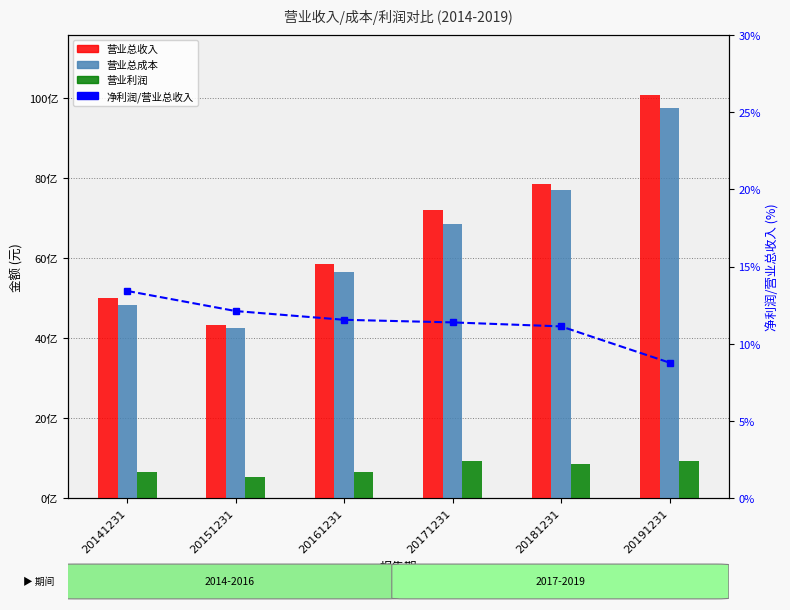

Does the chart contain stacked bars?

No